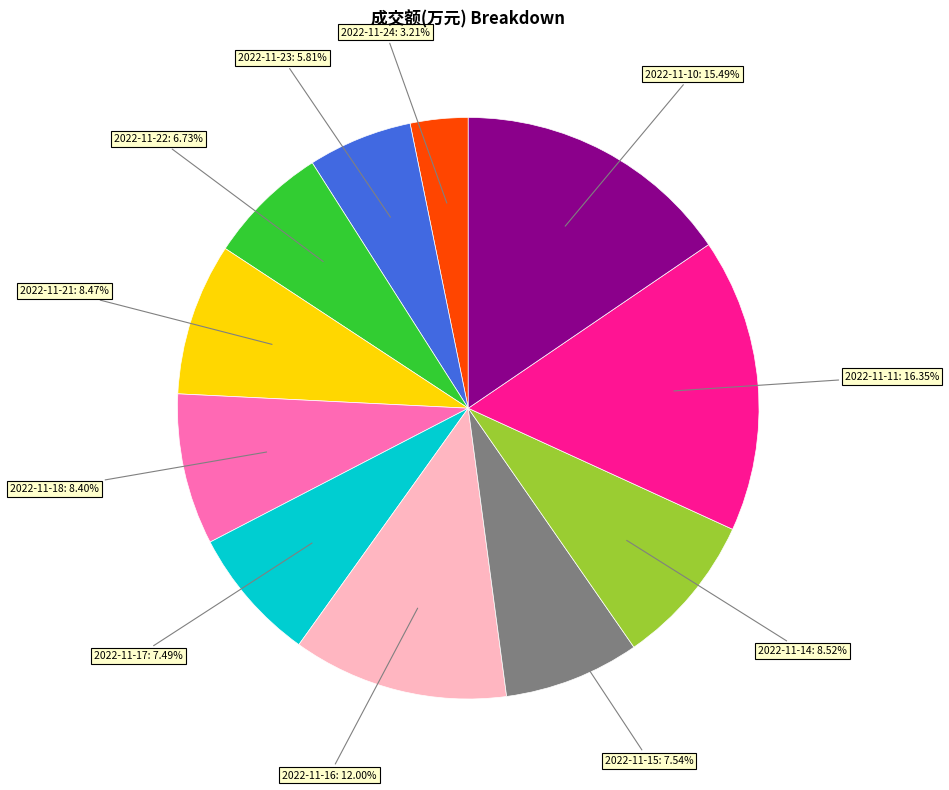

Is there a majority slice in this chart?

No